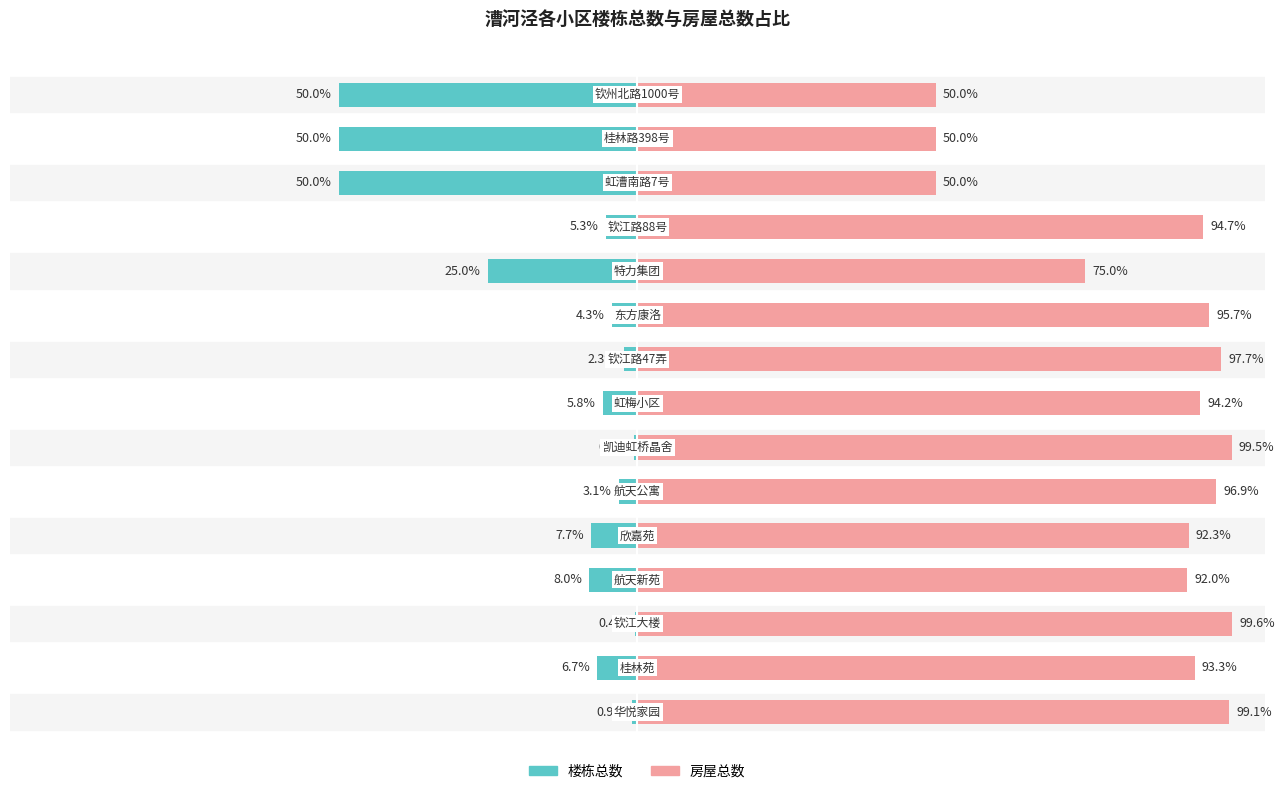

Is it true that 楼栋总数 equals -36.6 at 125?

False